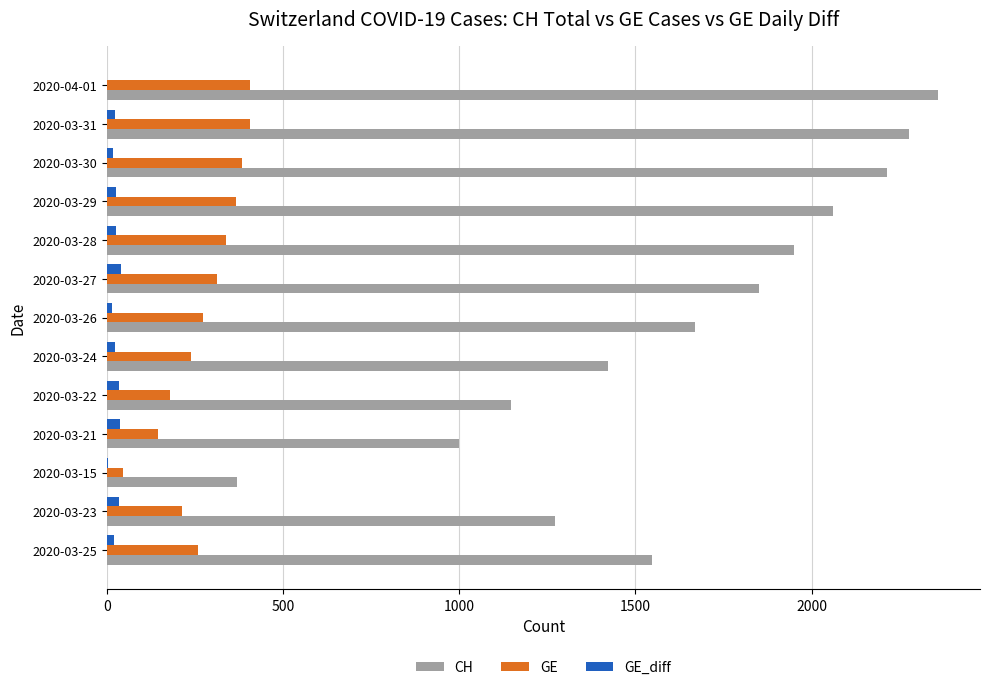

Which series has the largest range (max minus min)?

CH